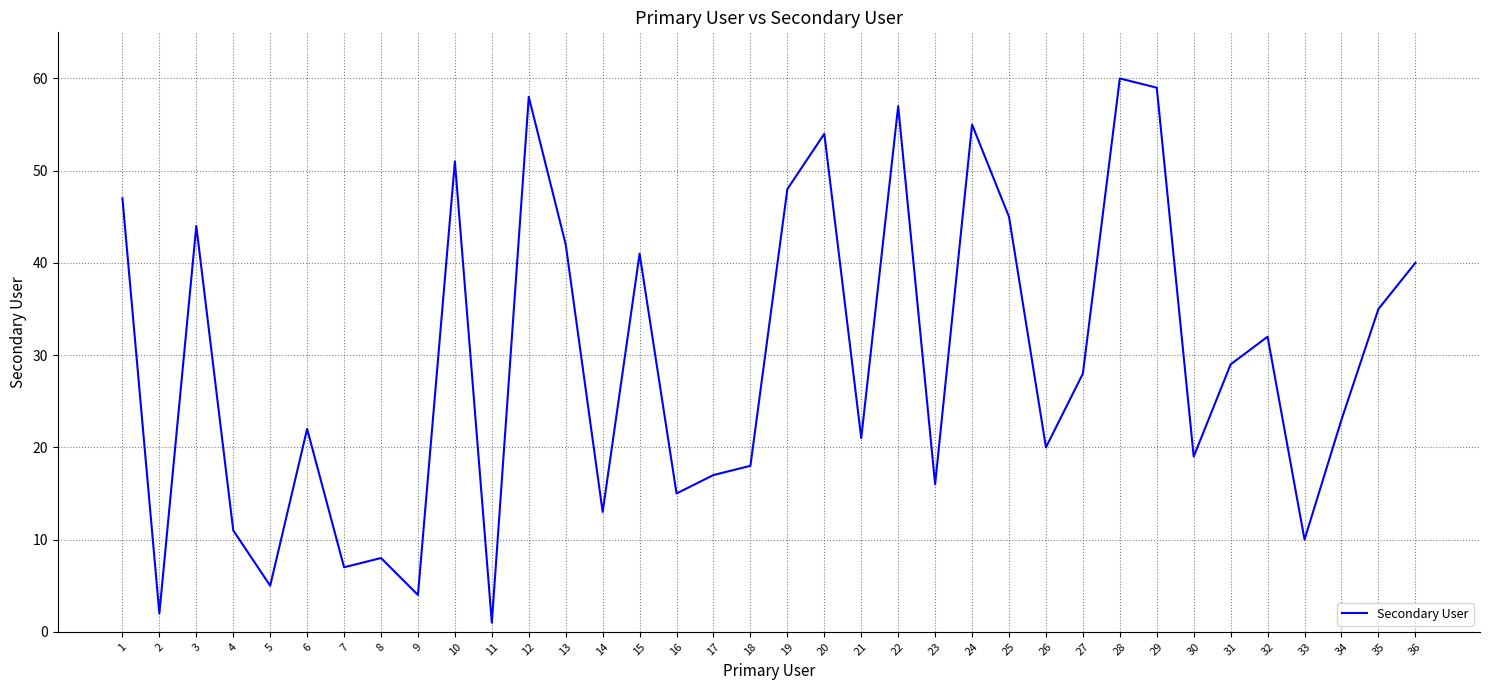

Which label corresponds to the largest value in the chart?

28